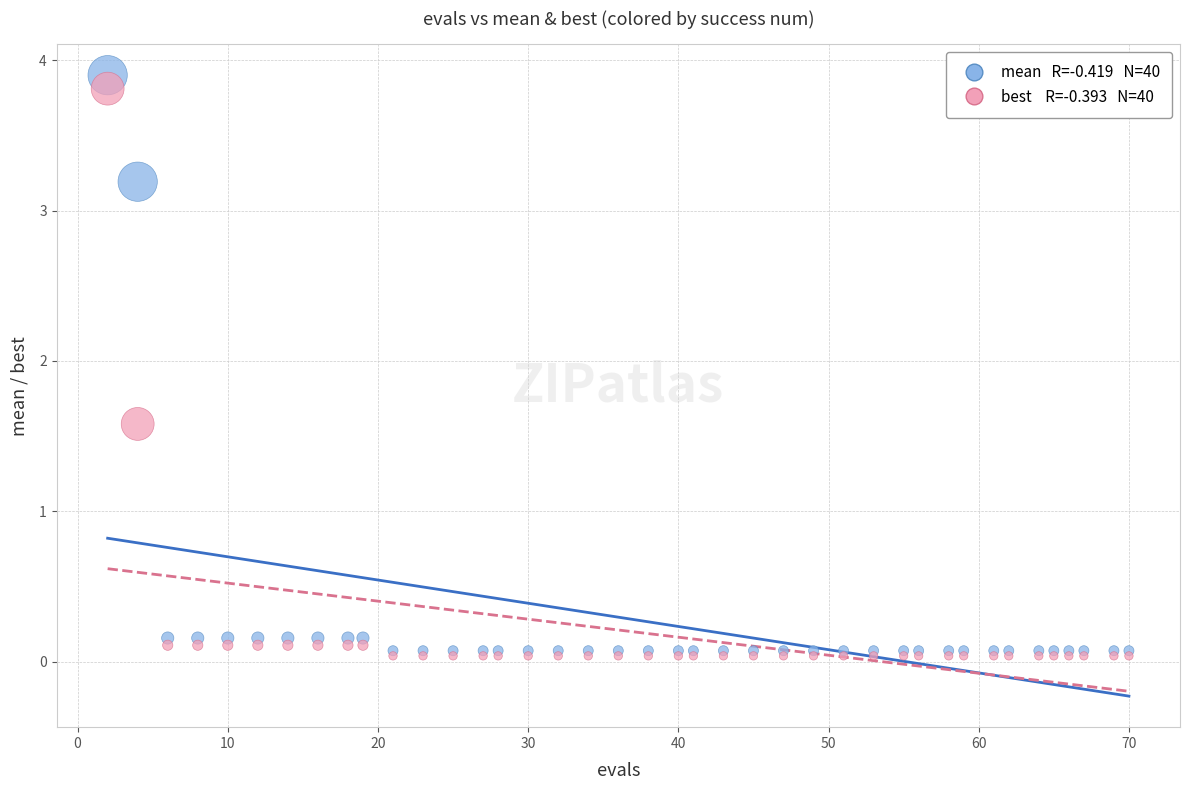

Across all series, what Y value is closest to 1?

1.6